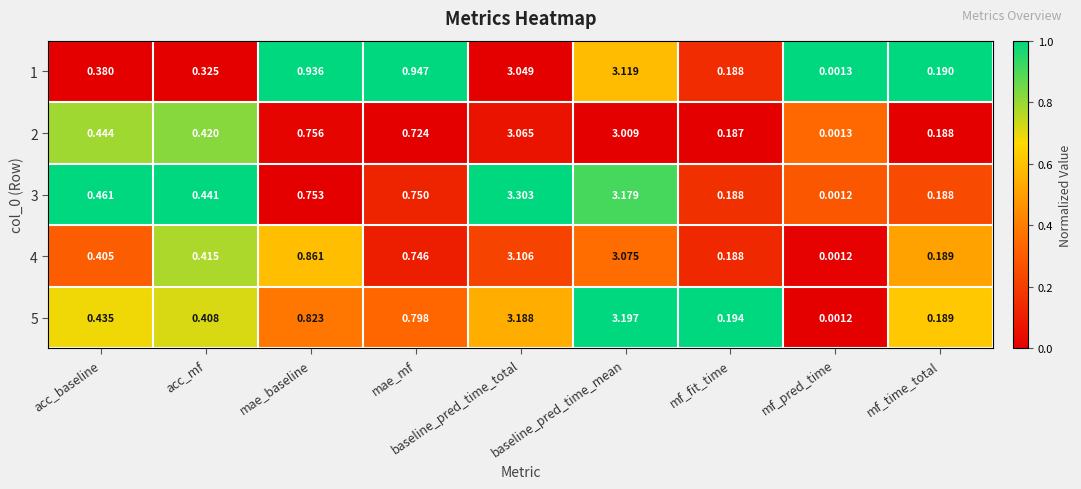

Where is 5 nearest to the value 1?

mae_baseline